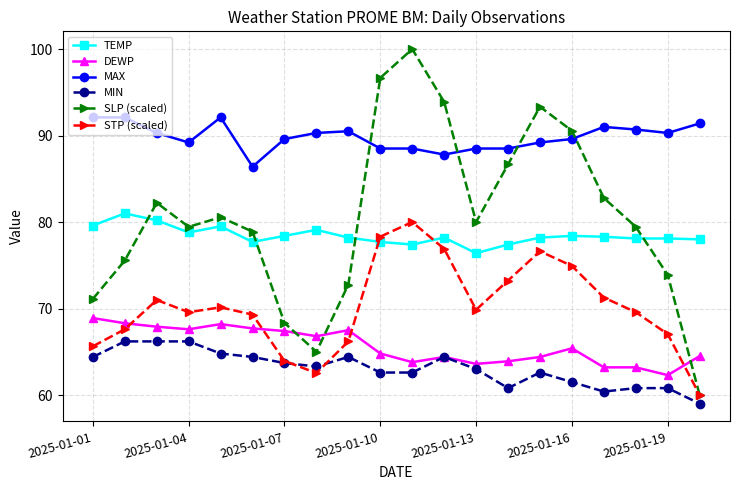

What is the value of the MIN point at the 9th from the left?

64.4